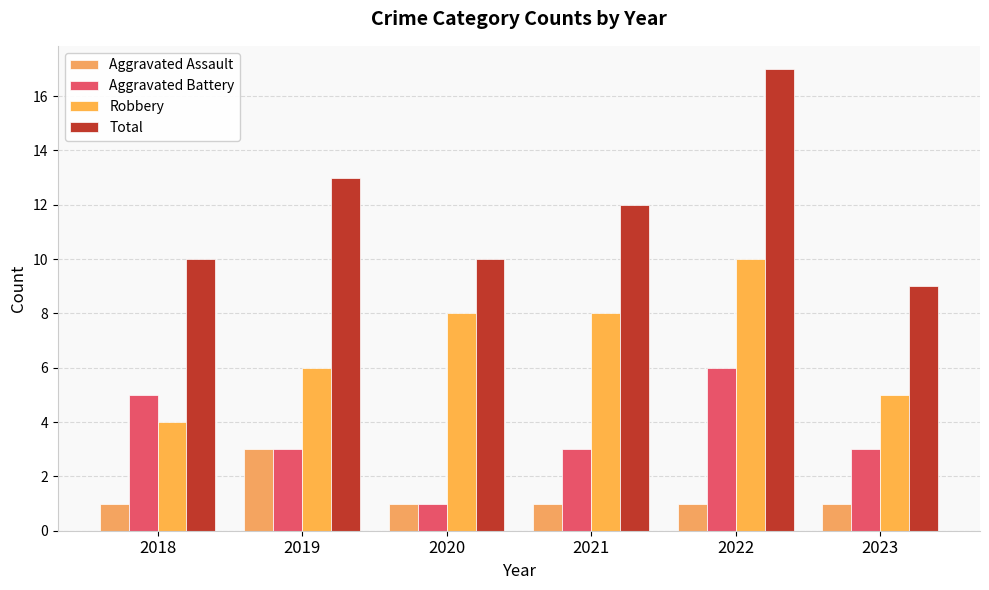

Reading left to right, extract all data points from this chart.

Aggravated Assault: 1	3	1	1	1	1
Aggravated Battery: 5	3	1	3	6	3
Robbery: 4	6	8	8	10	5
Total: 10	13	10	12	17	9